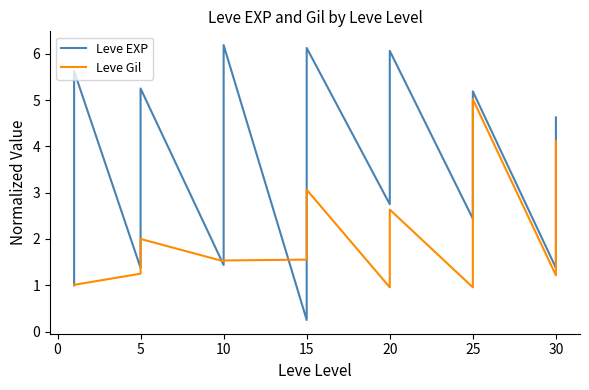

List the series in order of their peak value, lowest first.

Leve Gil, Leve EXP